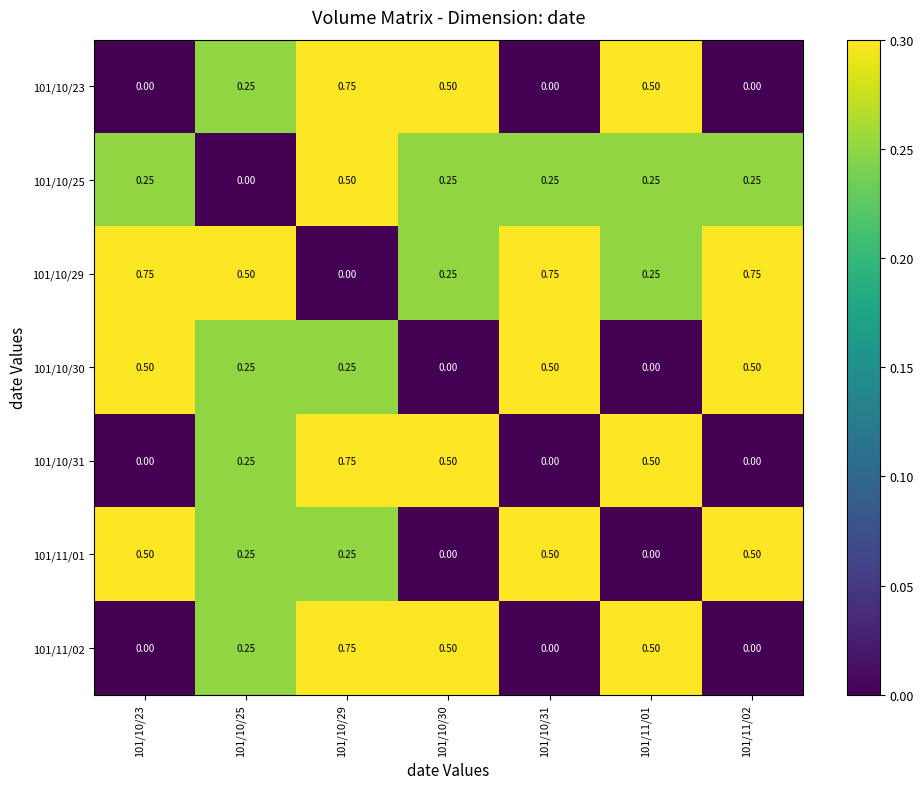

Which series has the largest total across all categories?

101/10/29